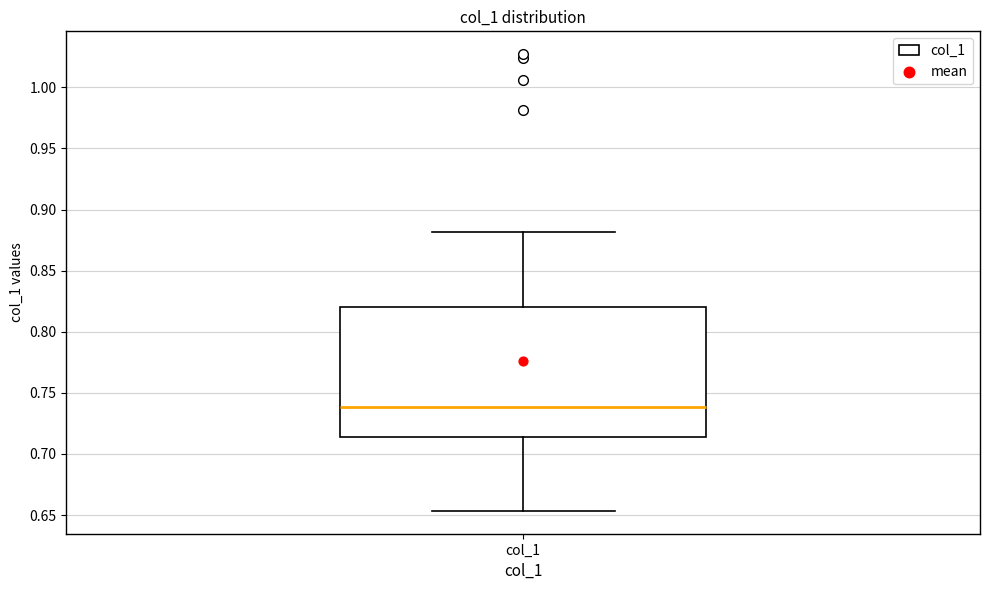

Where is the upper edge of the box for col_1 on the y-axis? The values are not printed on the chart, so give them approximately, as read against the axis.

0.820